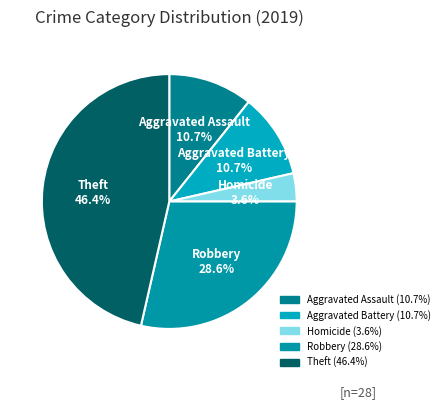

How many slices are in this pie chart?

5